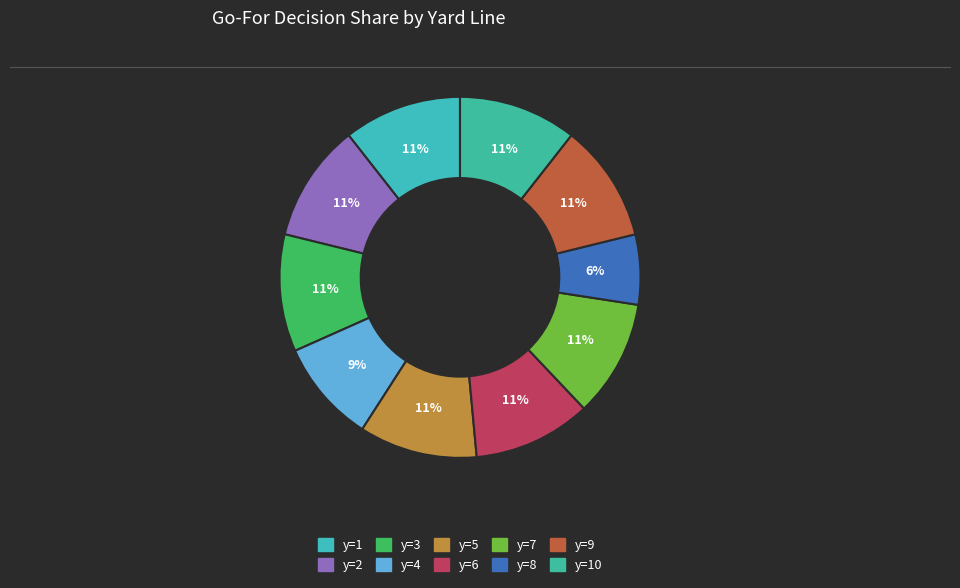

How many slices are in this pie chart?

10